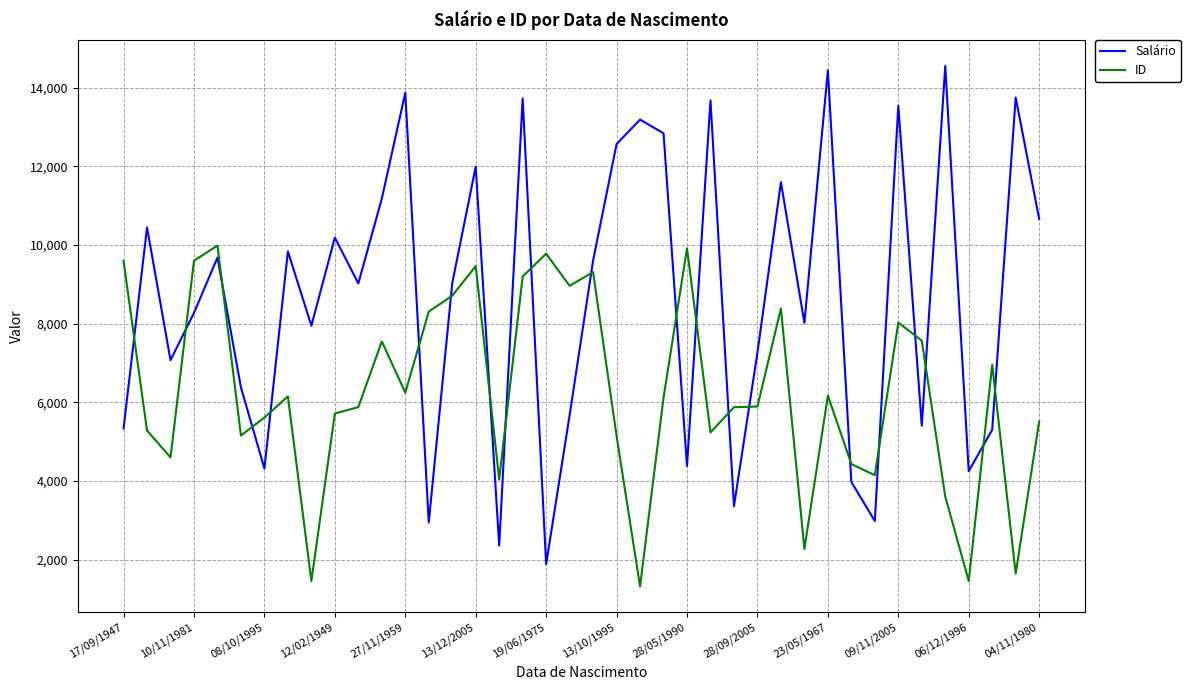

True or false: Salário and ID intersect in this chart.

True